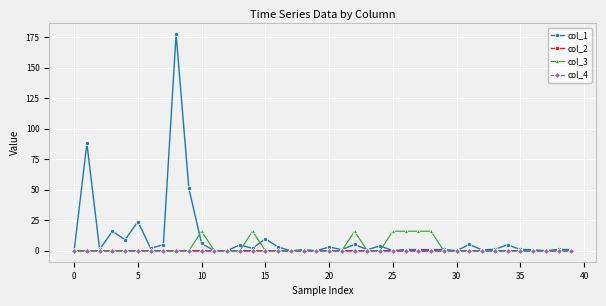

What is the highest value of the col_1 series?

177.3